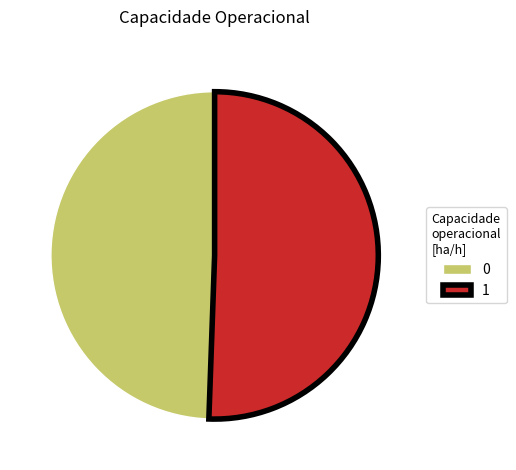

Is it true that 1 is 51% of the pie?

True